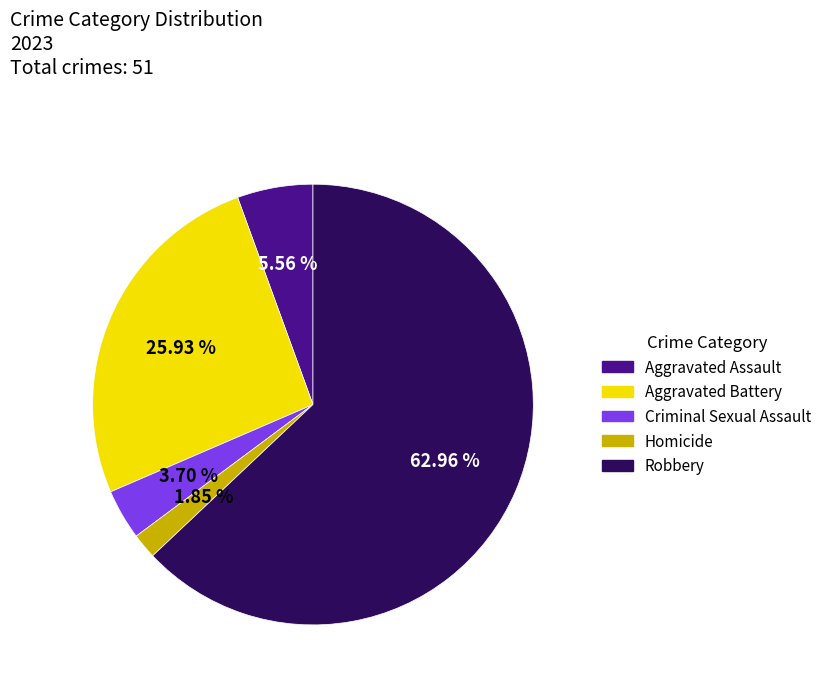

Is the sum of Robbery and Aggravated Battery greater than half?

Yes